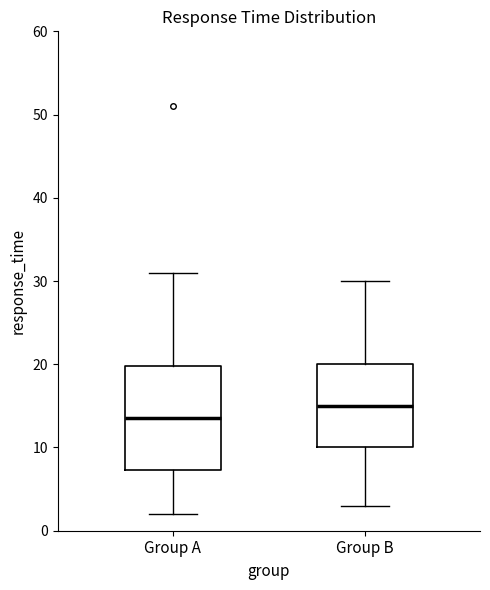

Reading left to right, read every box against the y-axis: the position of its median line, the range the box covers, and the ends of its whiskers. The values are not printed on the chart, so give them approximately, as read against the axis.

Group A: median 14, box 7 to 20, whiskers 2 to 31
Group B: median 15, box 10 to 20, whiskers 3 to 30